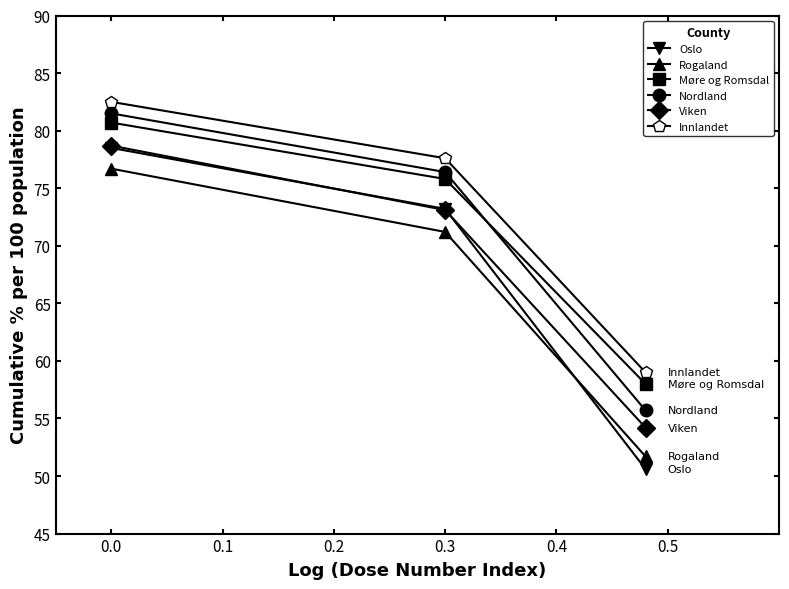

What are all the series names shown in the legend?

Oslo, Rogaland, Møre og Romsdal, Nordland, Viken, Innlandet